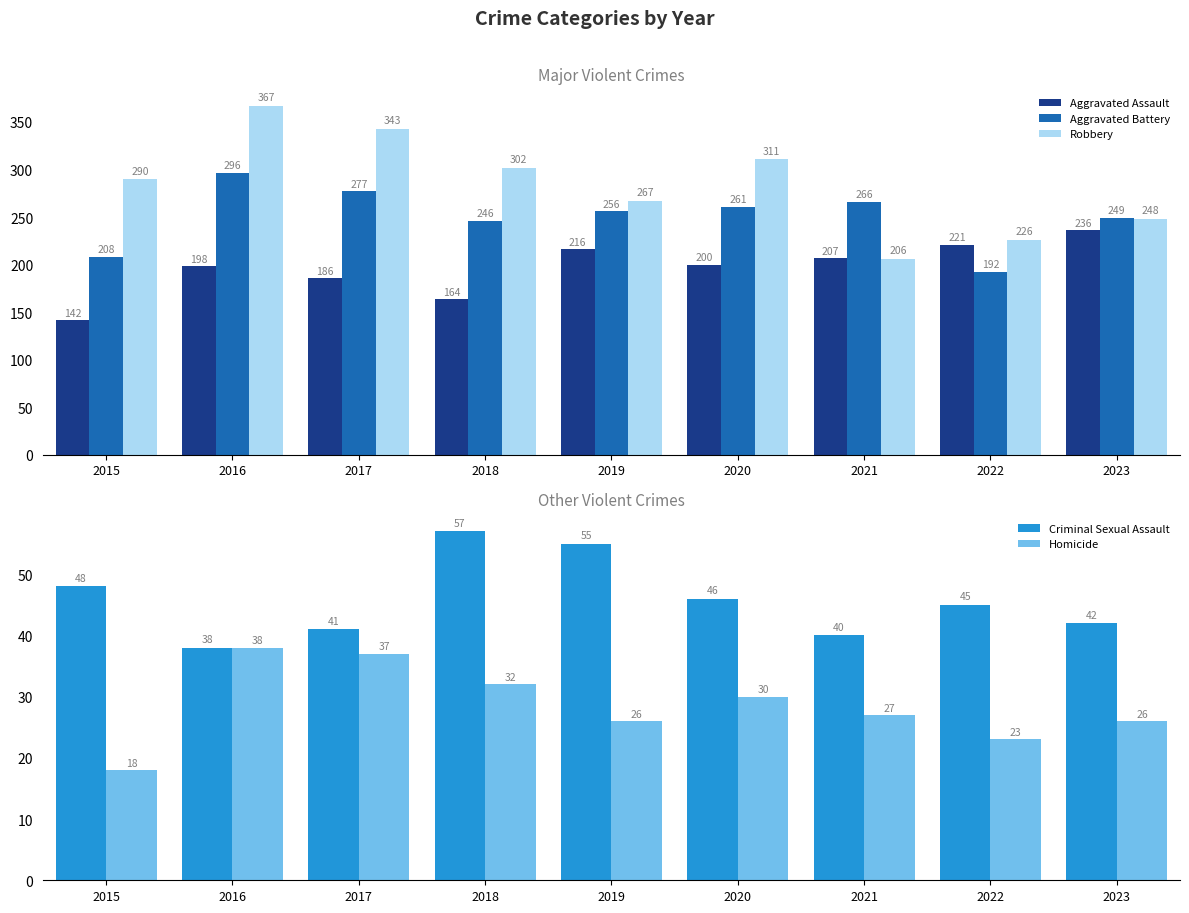

The Aggravated Battery series shows 97 at 2016. True or false?

False